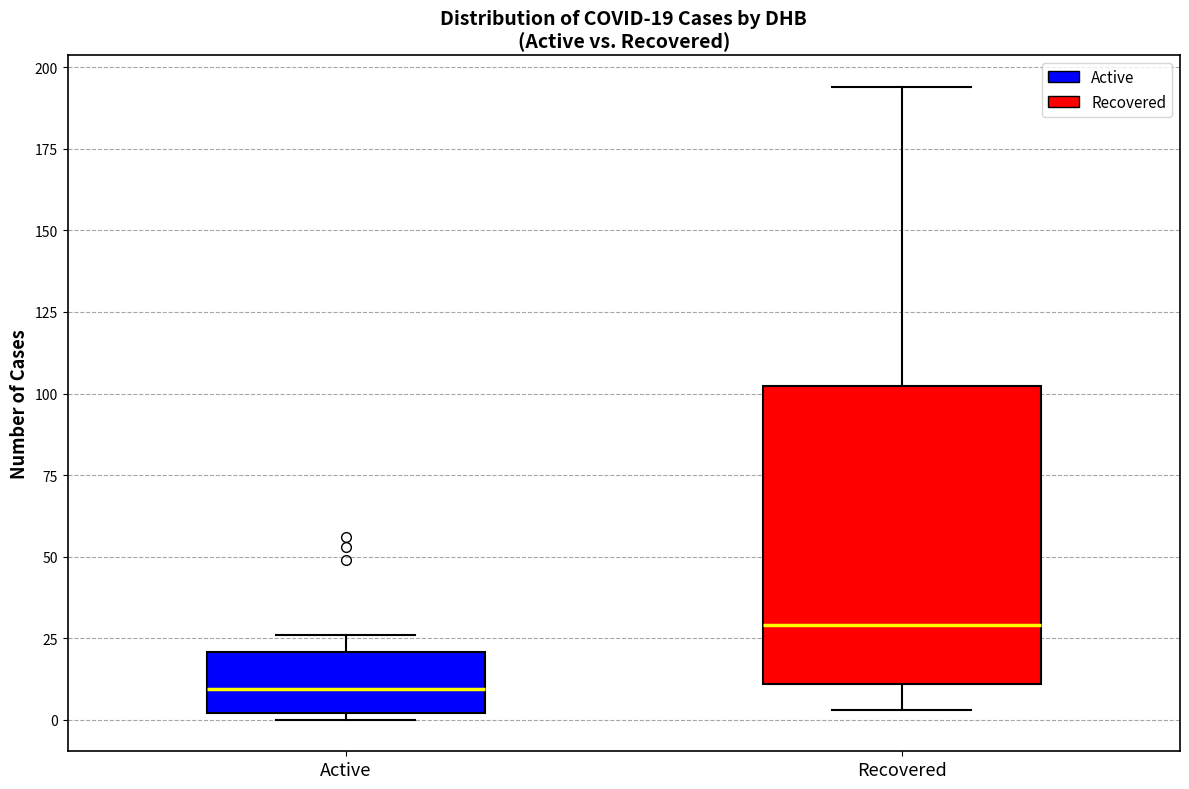

Comparing the boxes themselves (not the whiskers), which one is the tallest?

Recovered